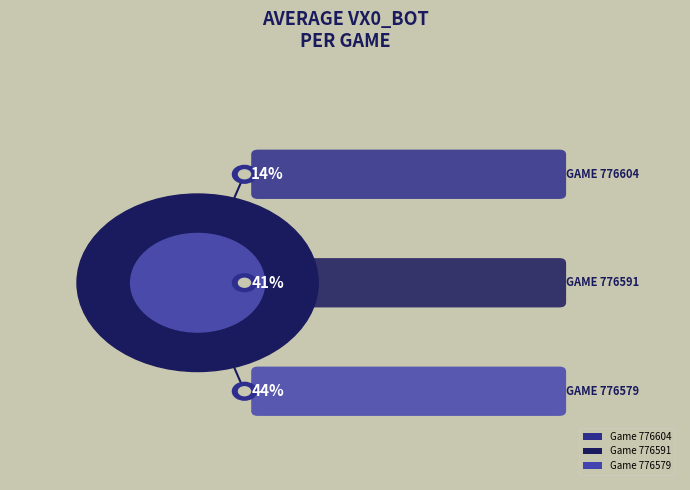

Is it true that 776604 is 5% of the pie?

False